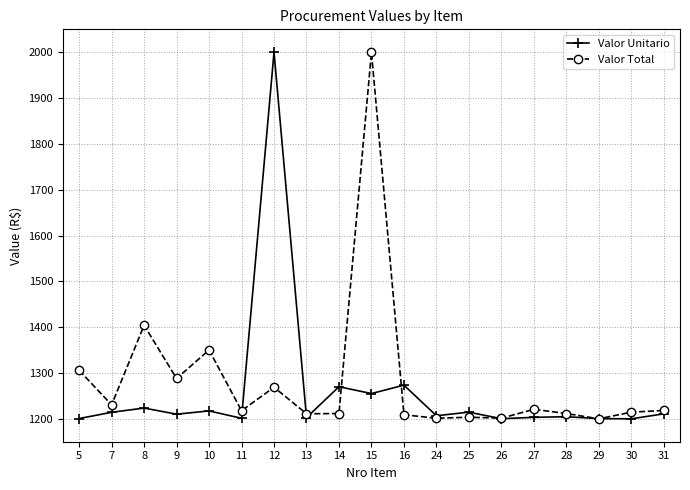

True or false: Valor Total has a value of 678.7 at 24.

False